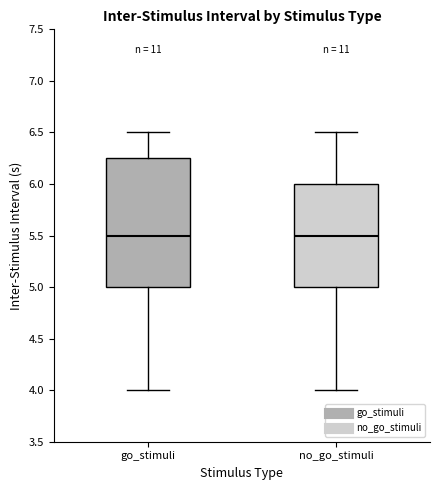

Where is the lower edge of the box for go_stimuli on the y-axis? The values are not printed on the chart, so give them approximately, as read against the axis.

5.00